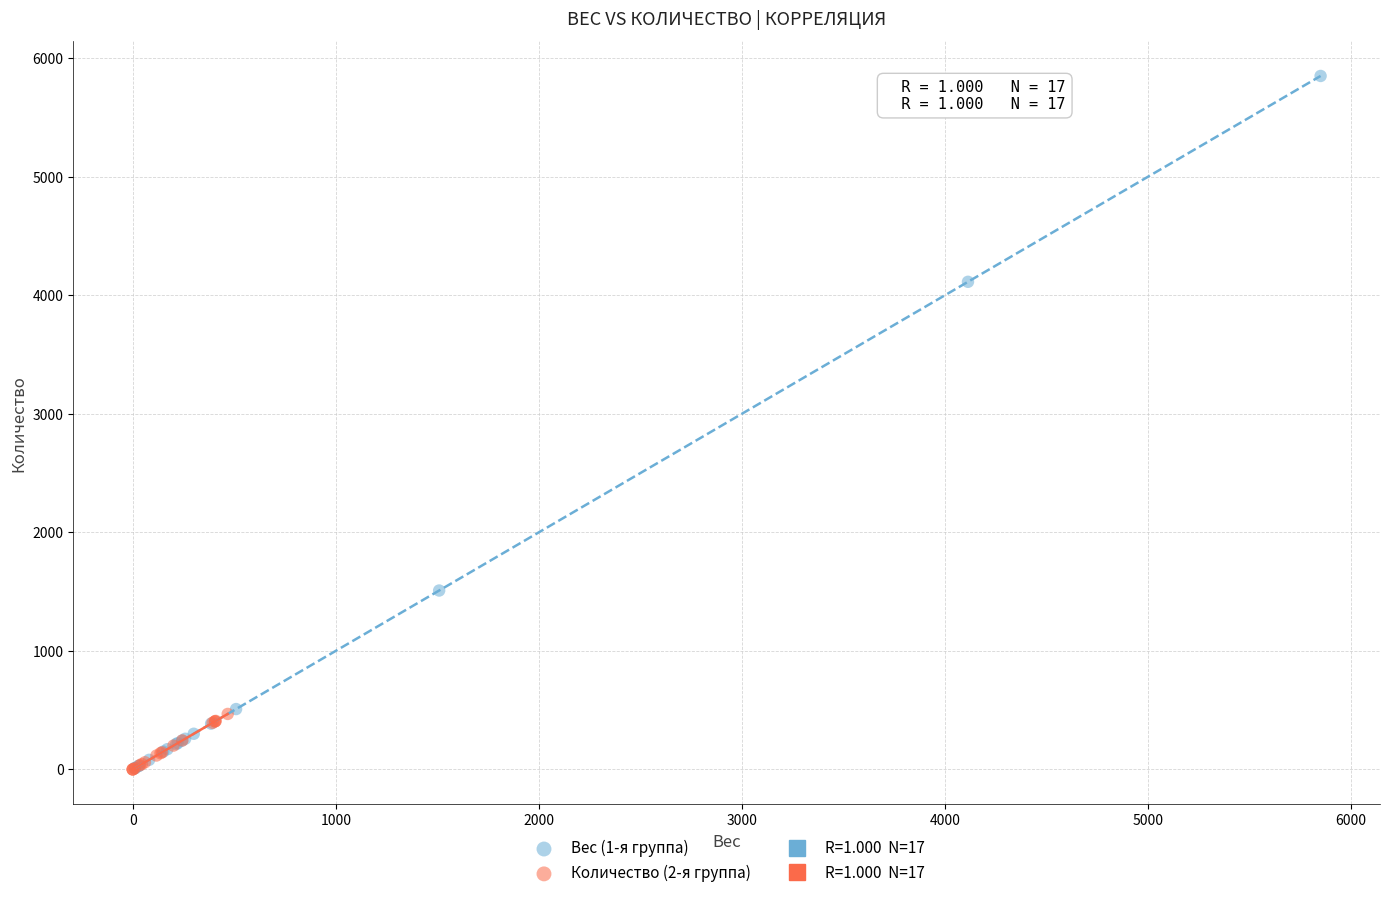

Which series has the widest spread of Y values?

Вес (1-я группа)